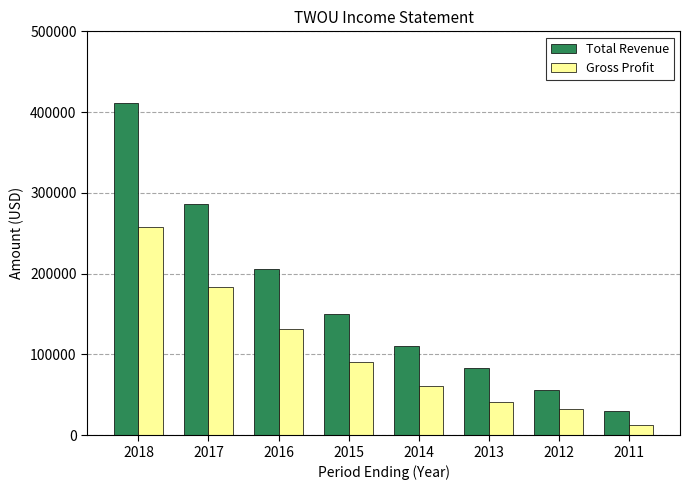

List the series in order of their peak value, highest first.

Total Revenue, Gross Profit